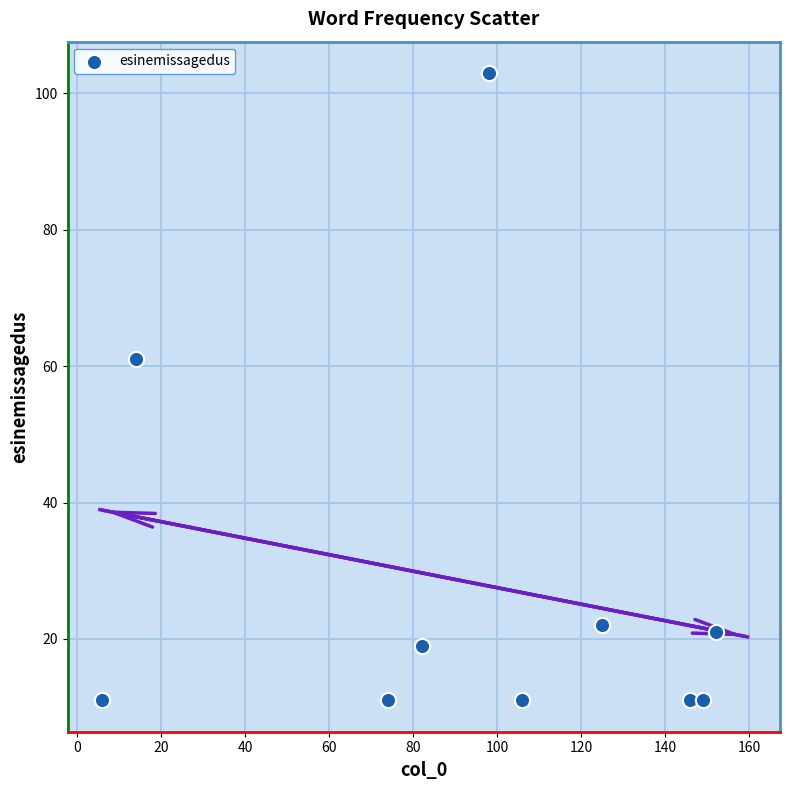

What Y value in the scatter plot is closest to 57?

61